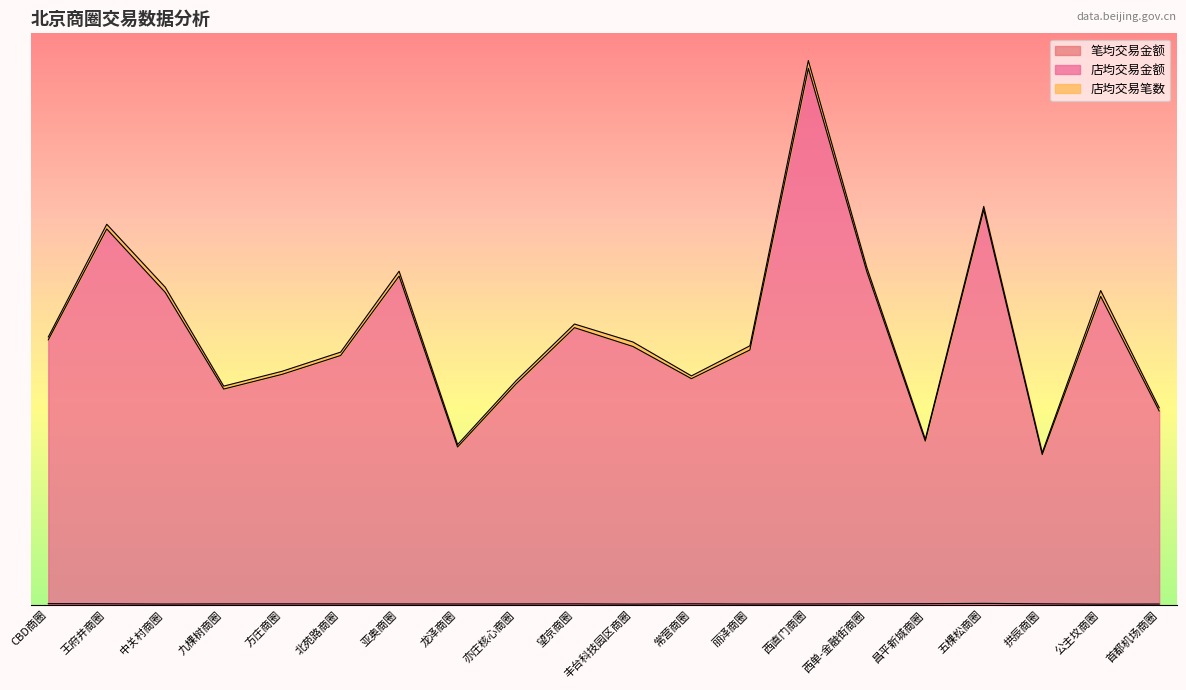

True or false: 笔均交易金额 and 店均交易金额 intersect in this chart.

False